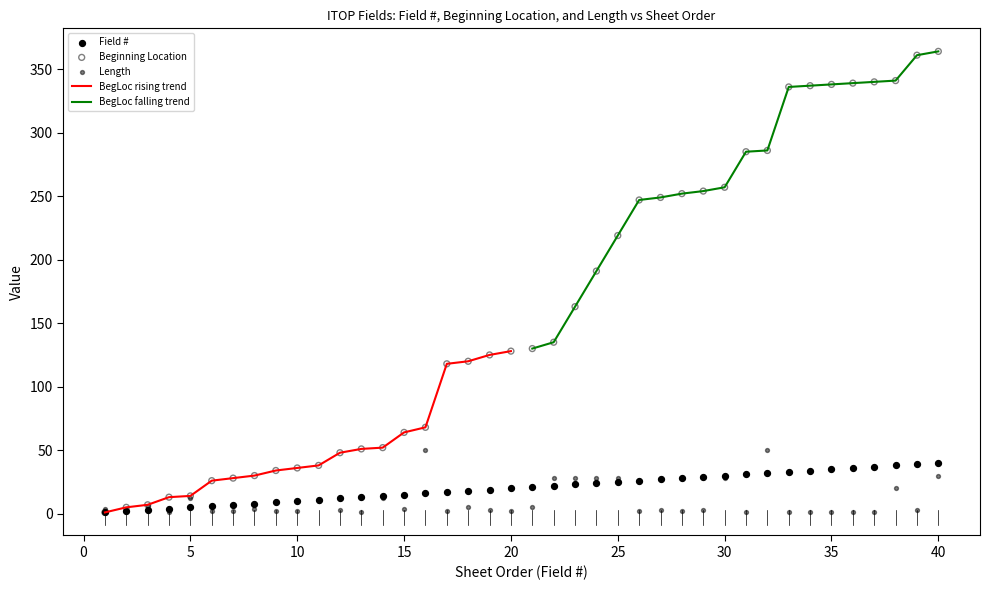

True or false: BegLoc rising trend has a value of 22 at 15.

False